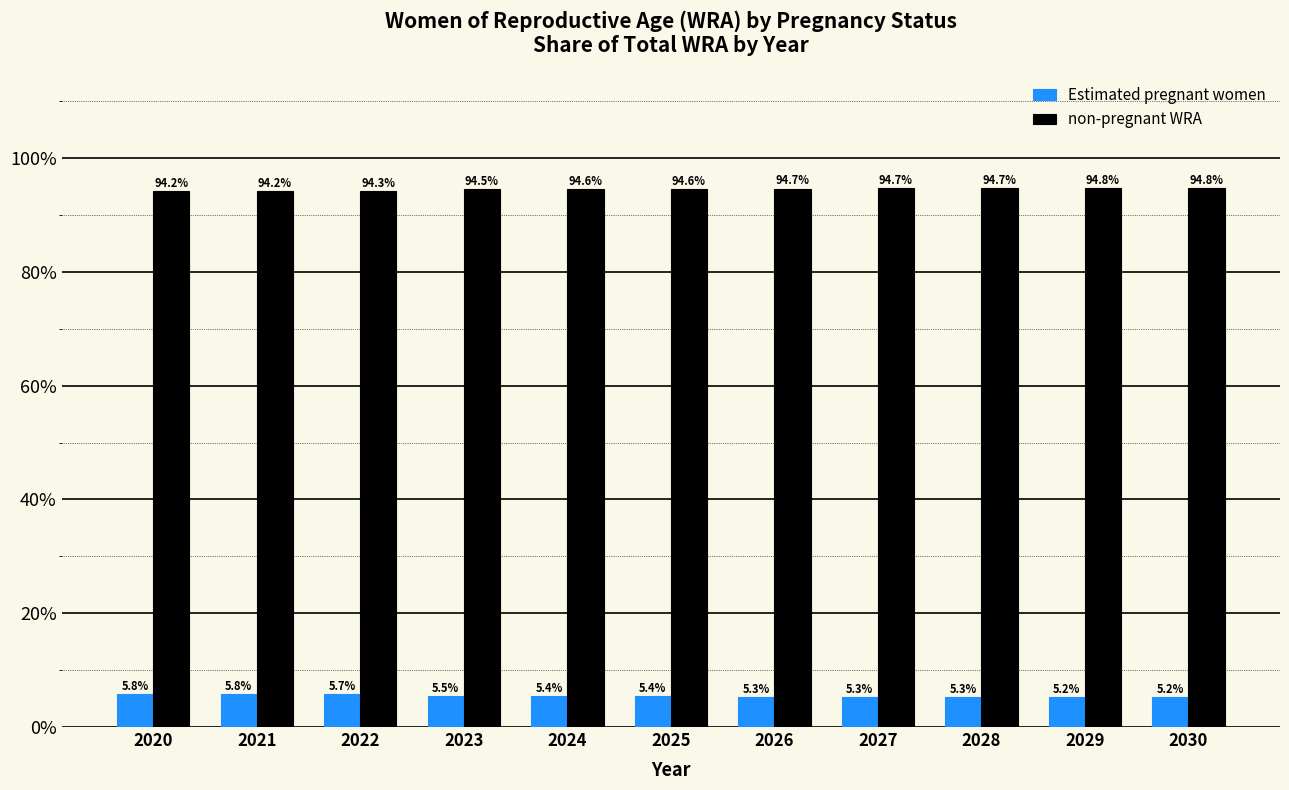

What value does the Estimated pregnant women series have at 2025?

5.4